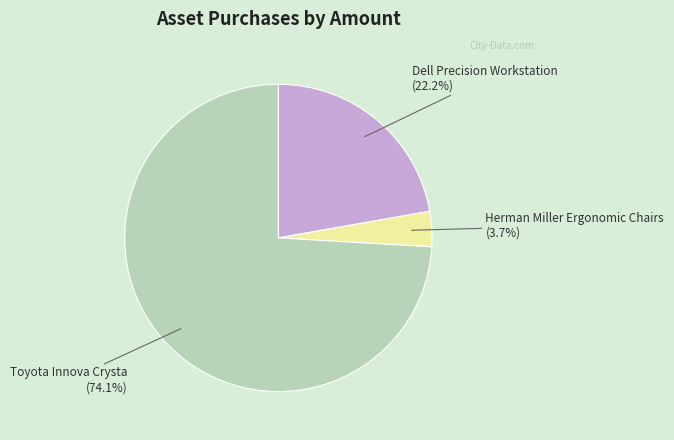

Is there a majority slice in this chart?

Yes